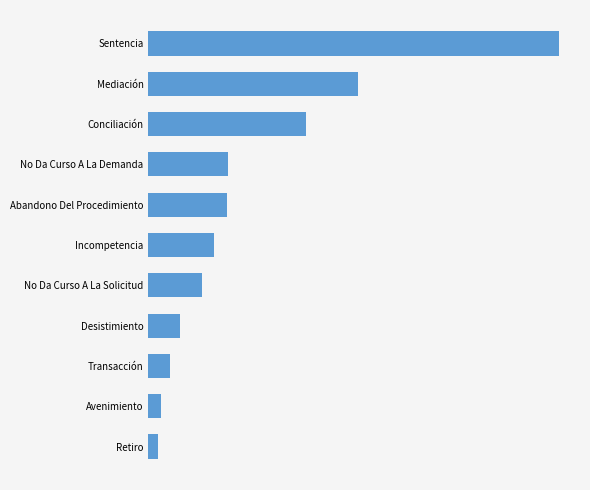

Are the bars horizontal?

Yes